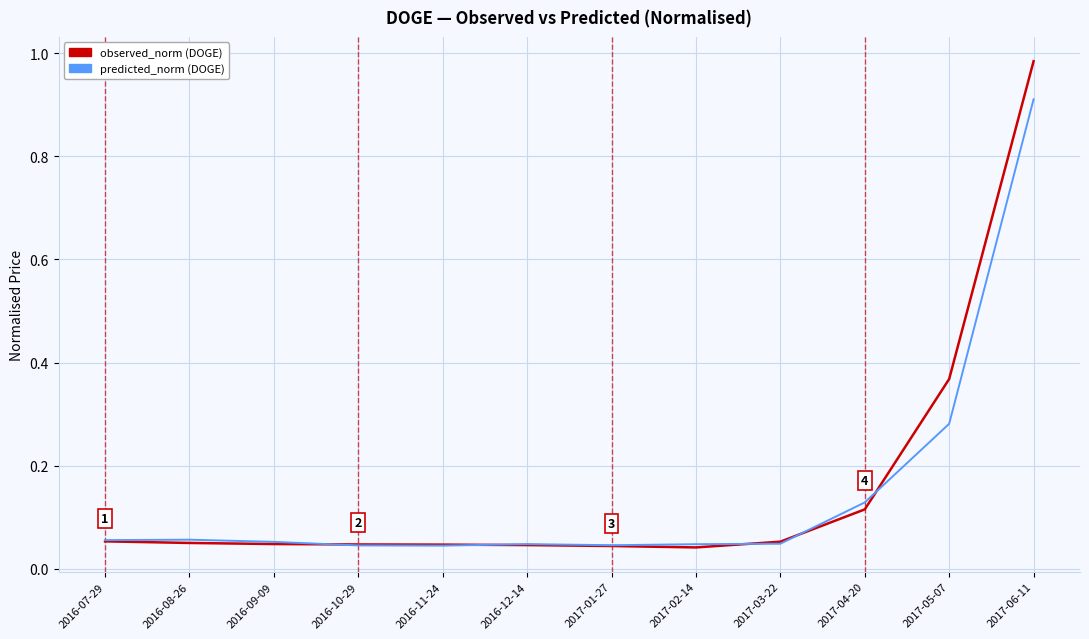

At which category is the sum across all series the highest?

2017-06-11